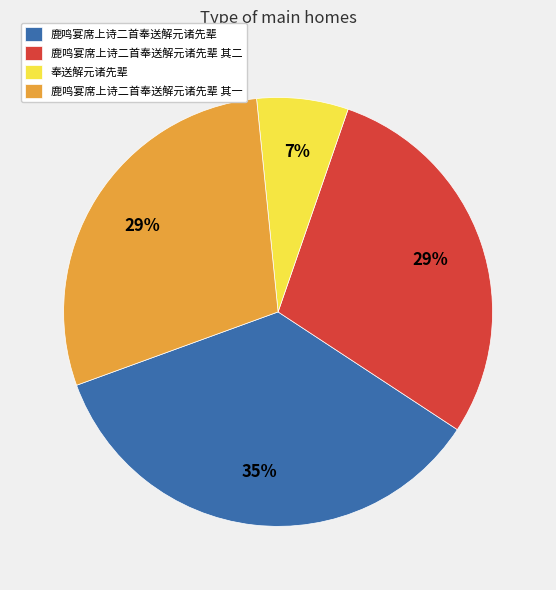

Which slice is the smallest?

奉送解元诸先辈